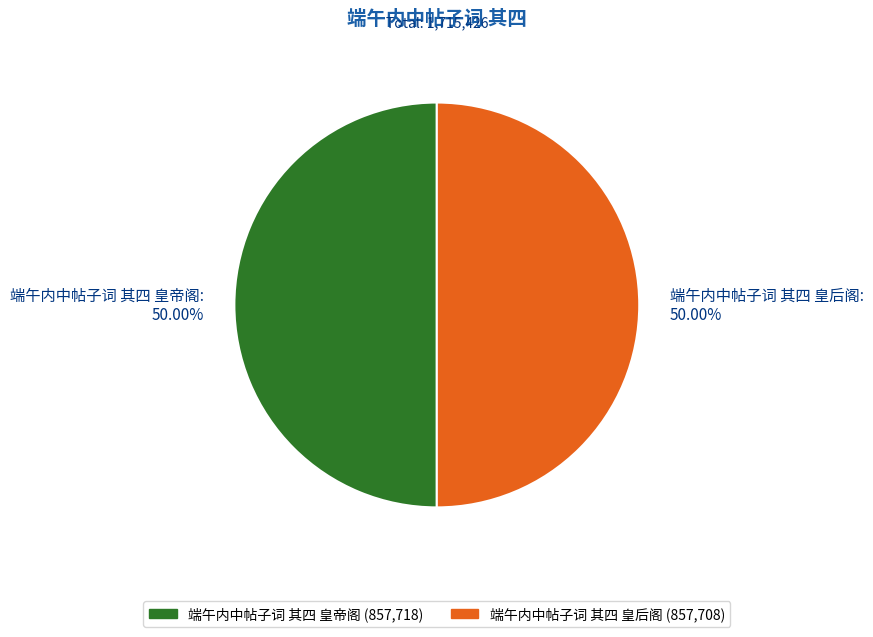

Approximately how many times larger is the value at 端午内中帖子词 其四 皇帝阁: 50.00% compared to 端午内中帖子词 其四 皇后阁: 50.00%?

1.0